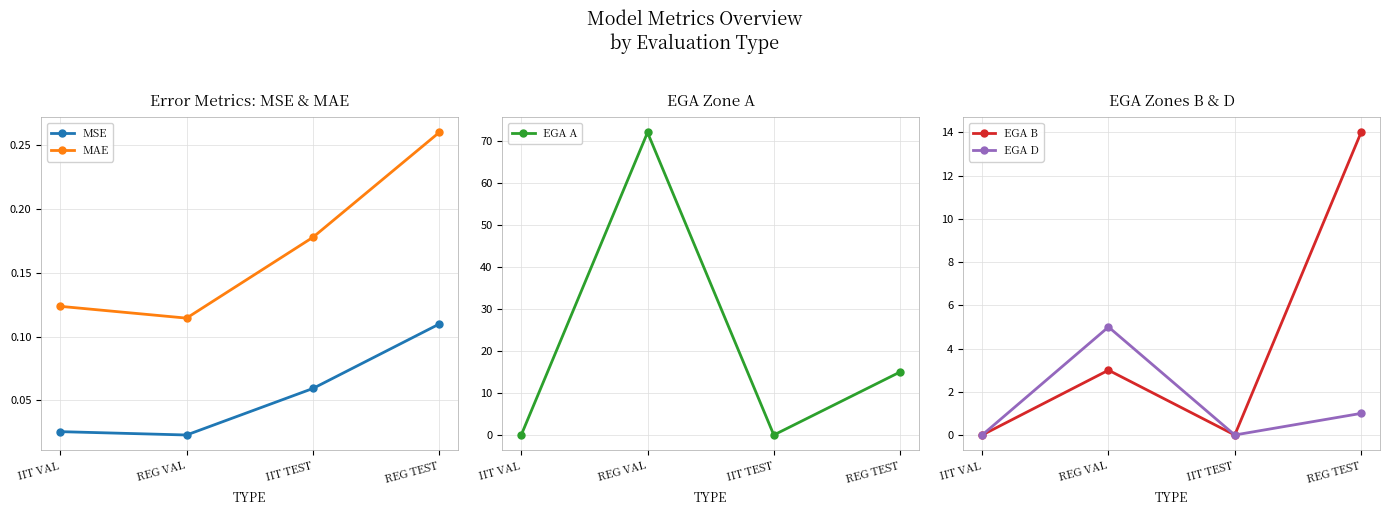

What is the lowest value of the MAE series?

0.1